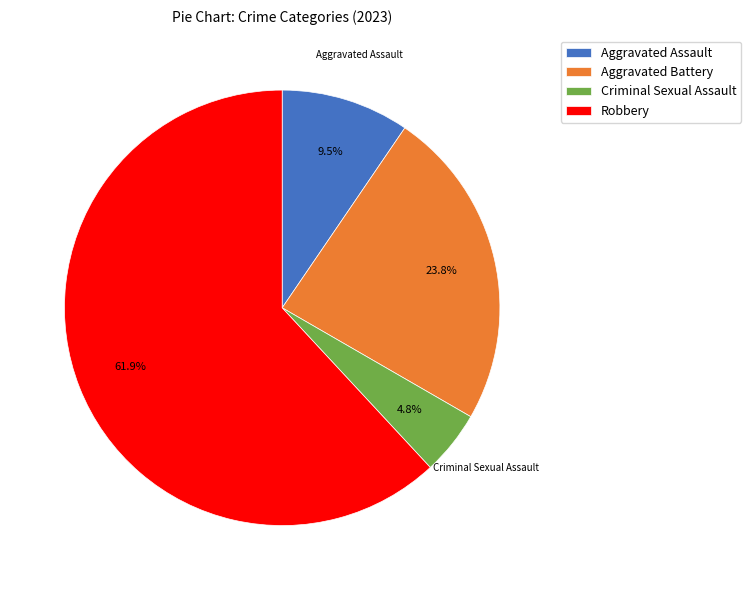

Combined, do Aggravated Battery and Aggravated Assault account for over 50%?

No